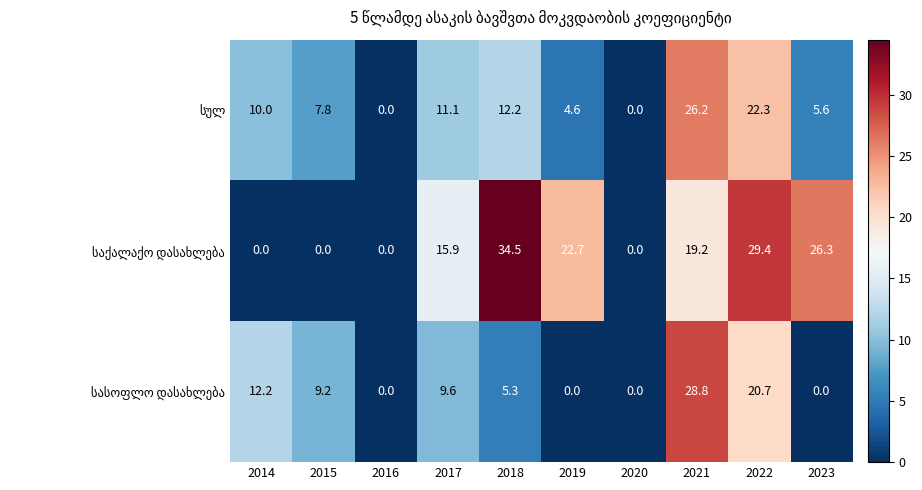

Count the number of categories in the chart.

10